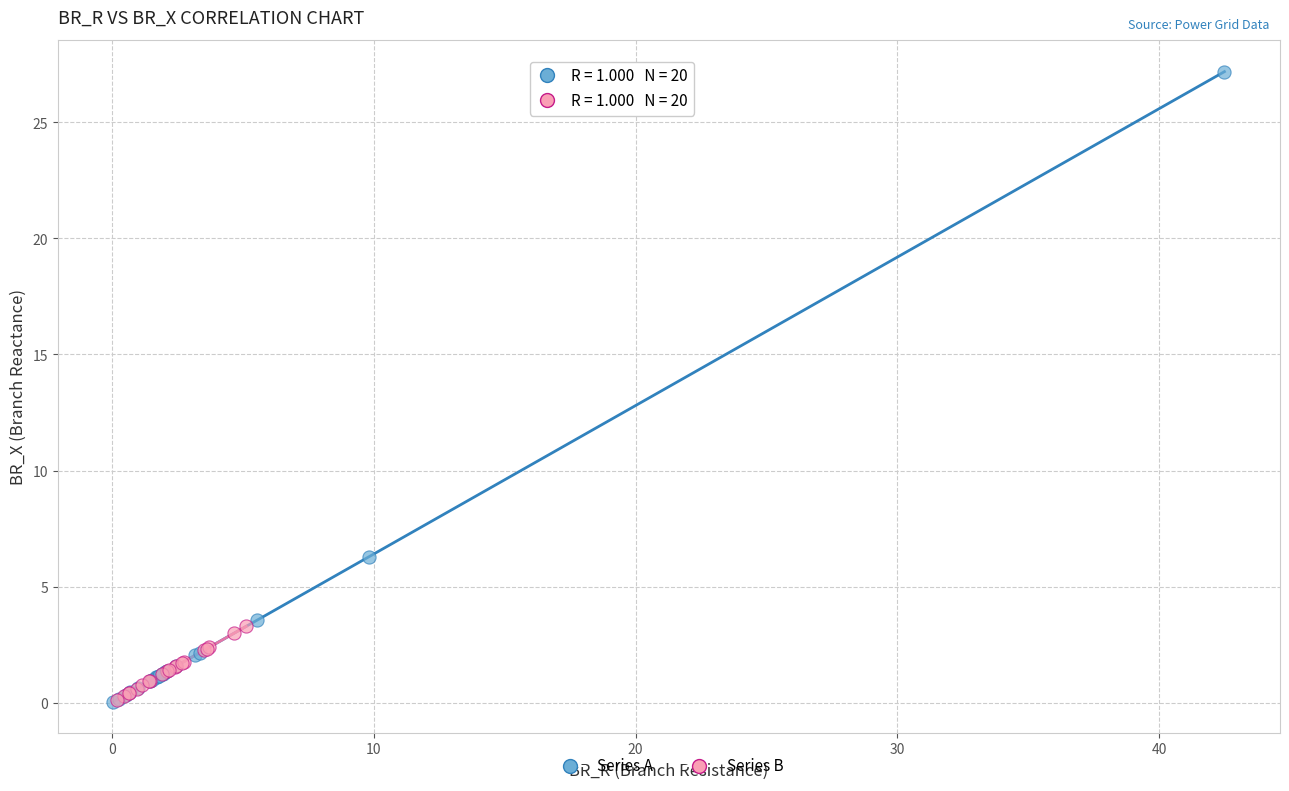

What are all the series names shown in the legend?

Series A, Series B